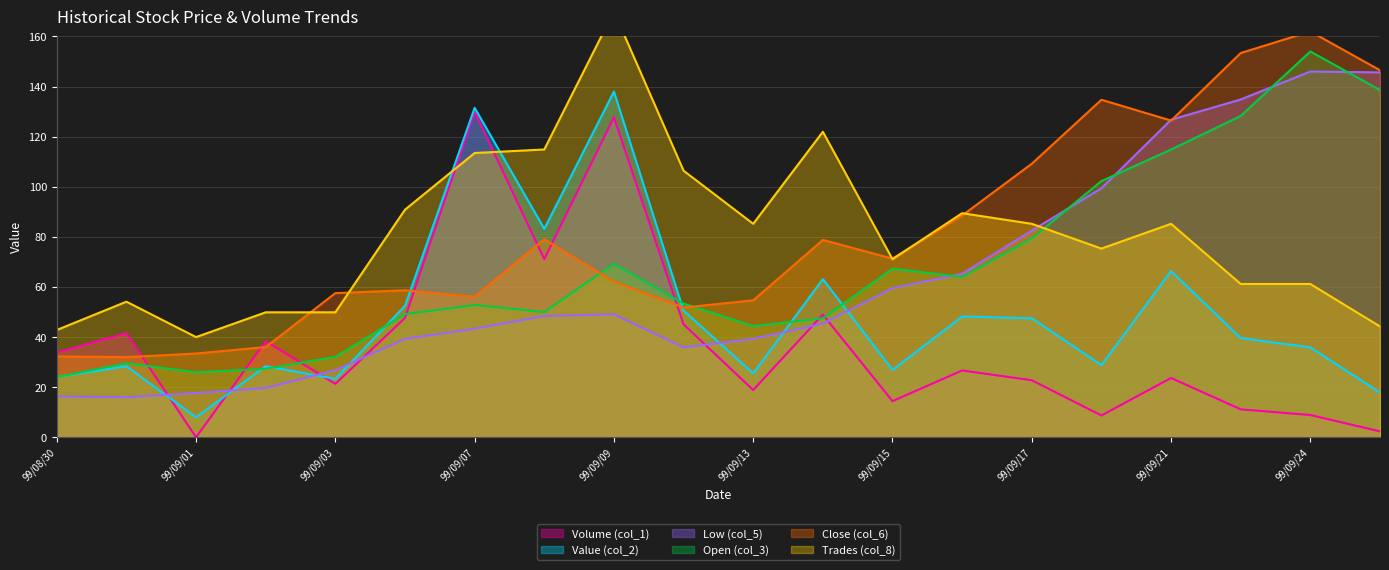

Between which two adjacent categories do Trades (col_8) and Value (col_2) first intersect?

99/09/06 and 99/09/07